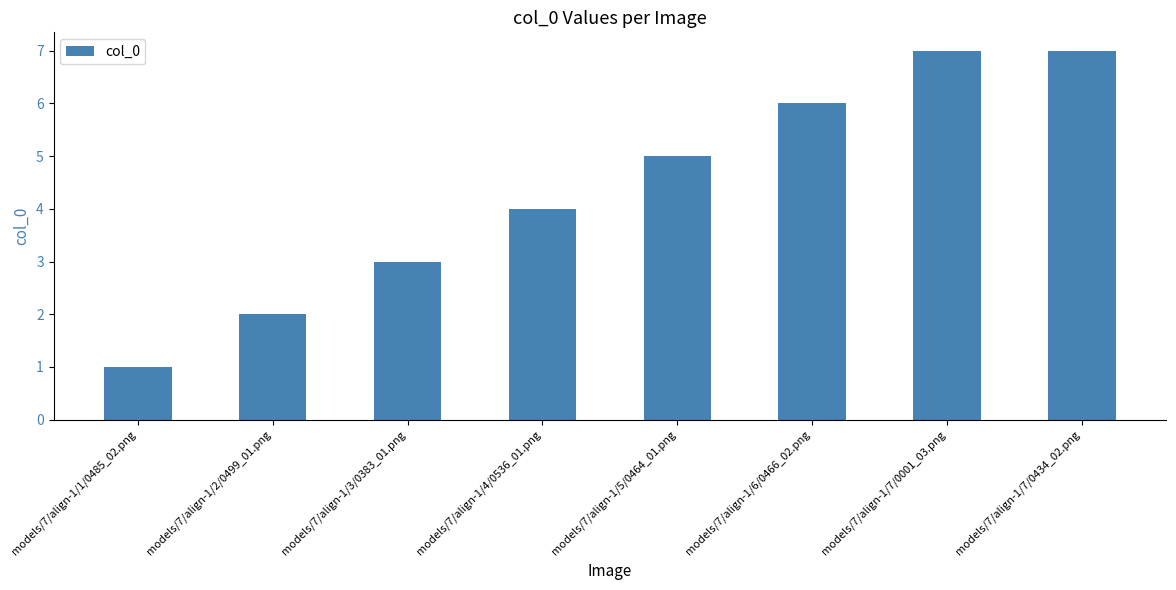

At which category does the chart reach its minimum across all series?

models/7/align-1/1/0485_02.png